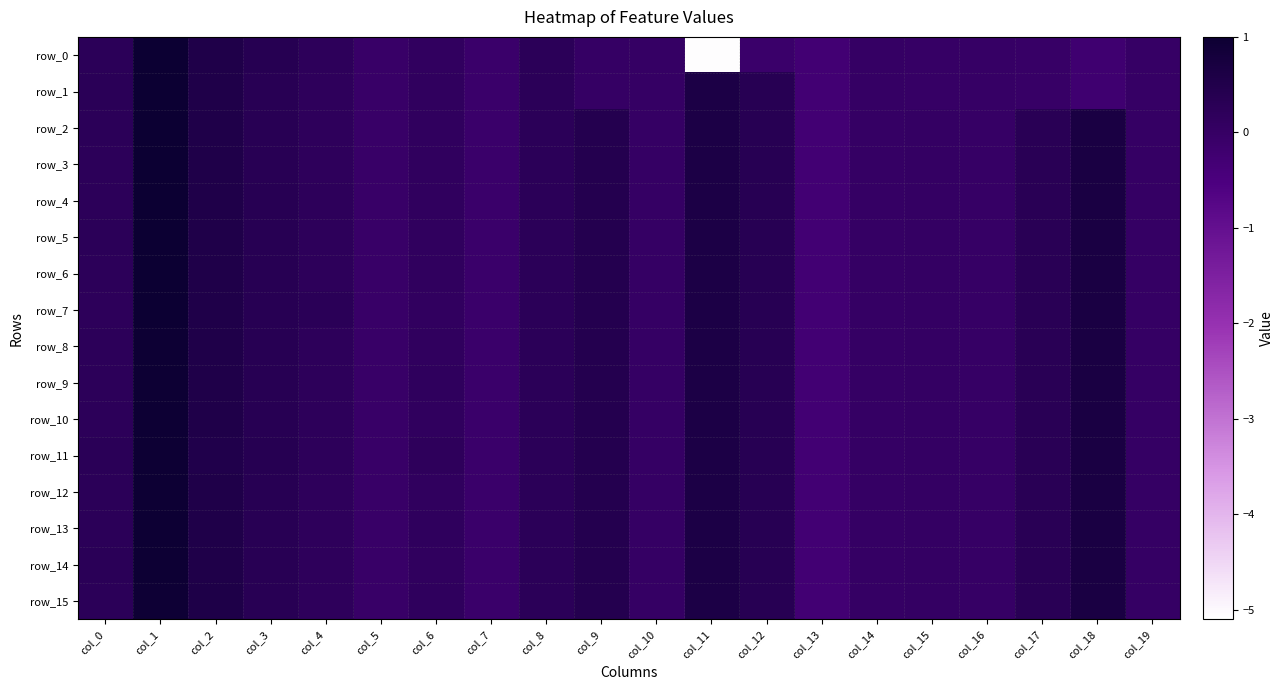

What is the sum of the row_0 values at col_0 and col_10?

0.3